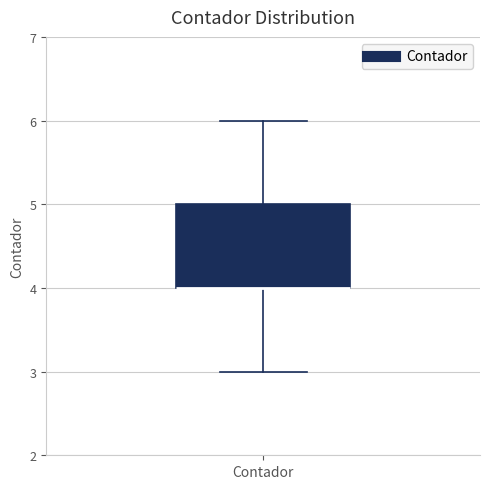

Where is the upper edge of the box for Contador on the y-axis? The values are not printed on the chart, so give them approximately, as read against the axis.

5